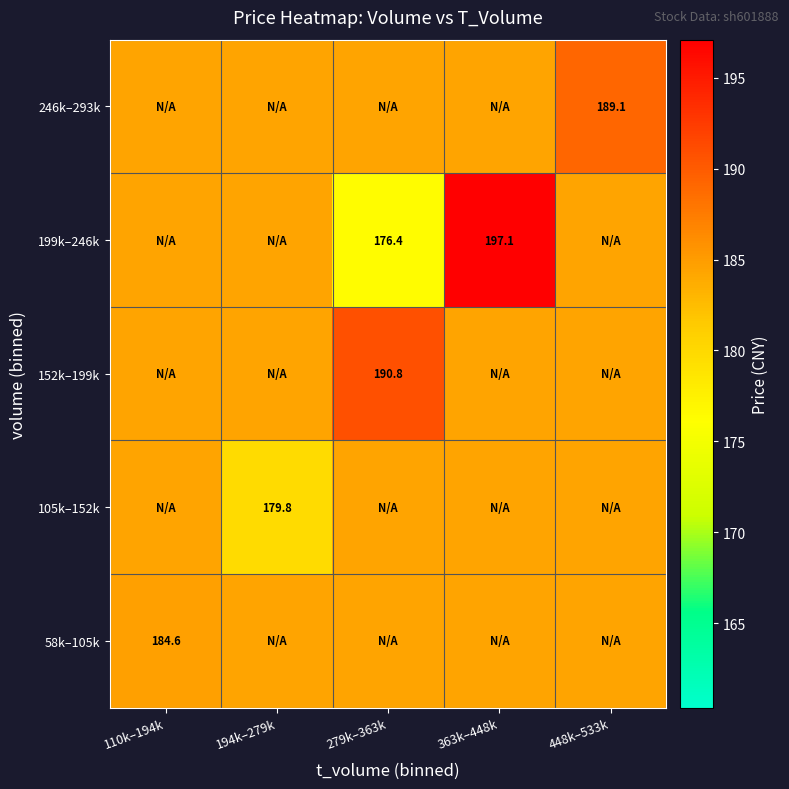

What is the difference between the highest and lowest values at 110k–194k?

0.2